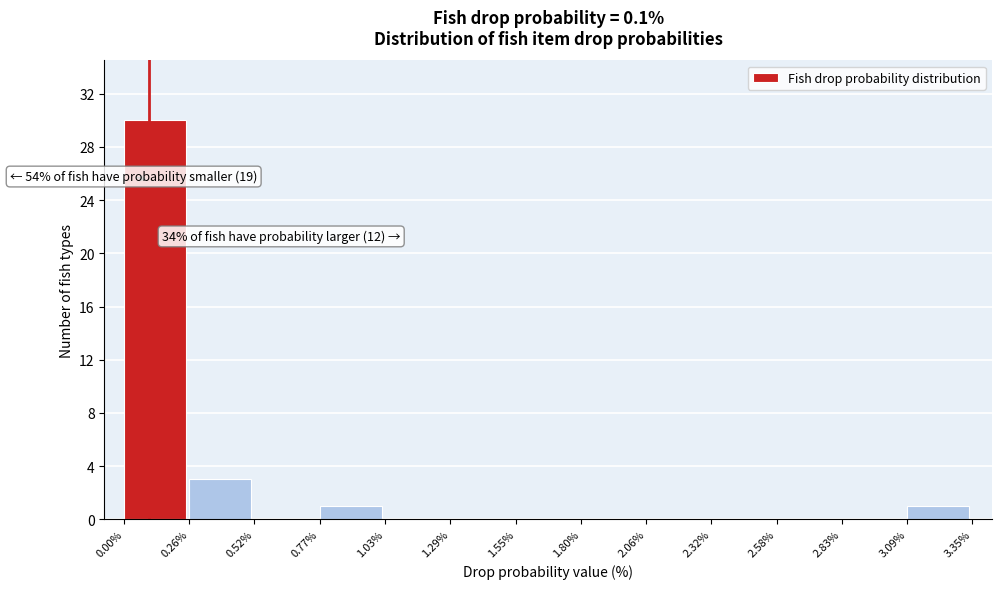

Which range on the x-axis has the tallest bar?

0.00% to 0.26%